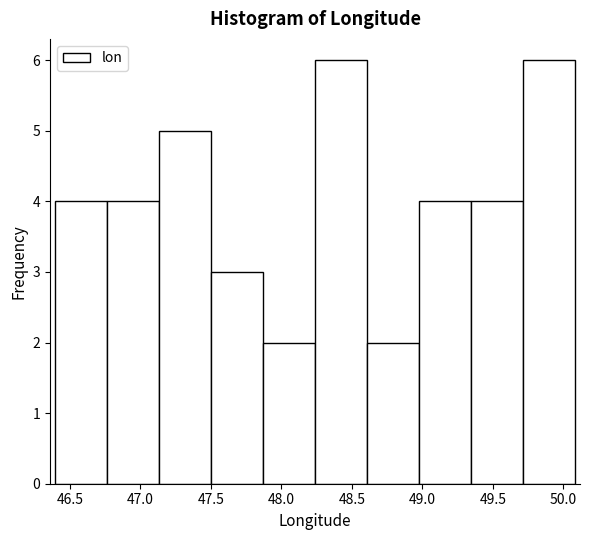

Reading left to right, transcribe this chart: for each bar, give the range it covers on the x-axis and its height. Neither the bar edges nor the heights are printed on the chart, so give them approximately, as read against the axes.

46.40 to 46.75: 4
46.75 to 47.15: 4
47.15 to 47.50: 5
47.50 to 47.85: 3
47.85 to 48.25: 2
48.25 to 48.60: 6
48.60 to 49.00: 2
49.00 to 49.35: 4
49.35 to 49.70: 4
49.70 to 50.10: 6